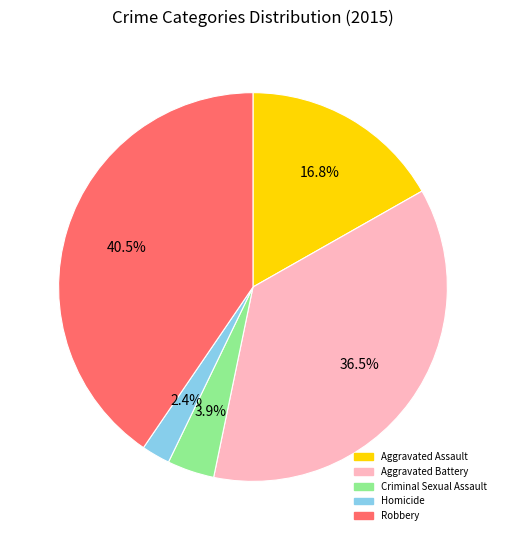

Do Homicide and Aggravated Assault together represent more than half of the pie?

No